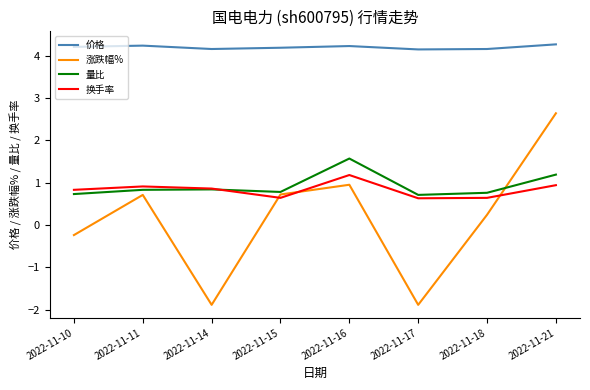

What is the sum of all 量比 values?

7.4